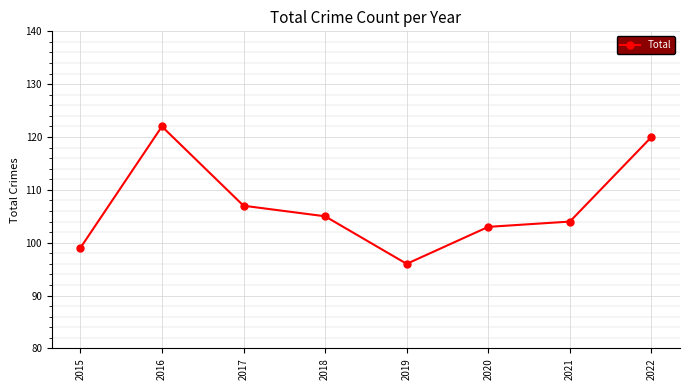

Where is the data nearest to the value 109?

2017